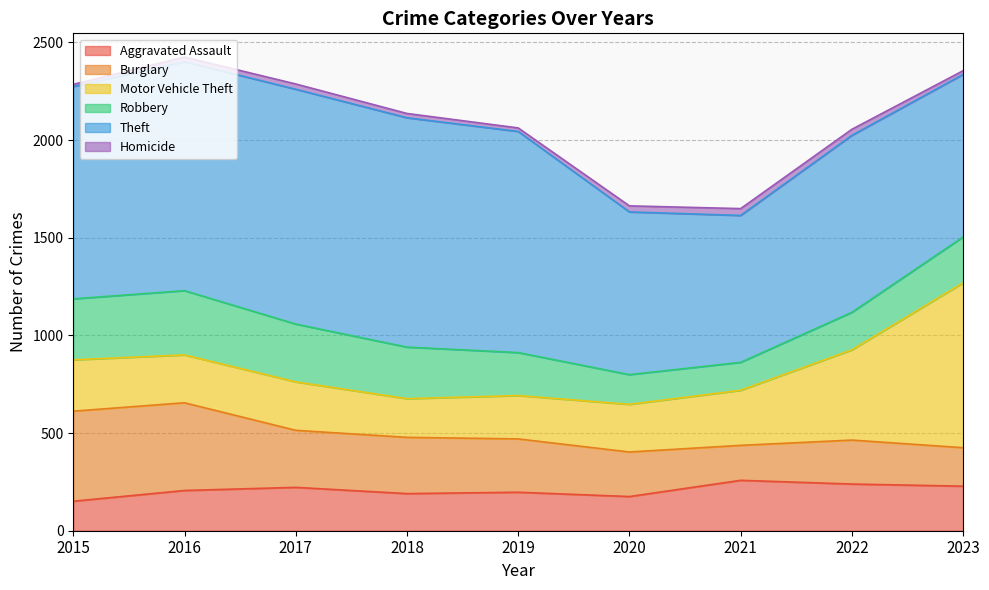

What is the average value of the Aggravated Assault series?

207